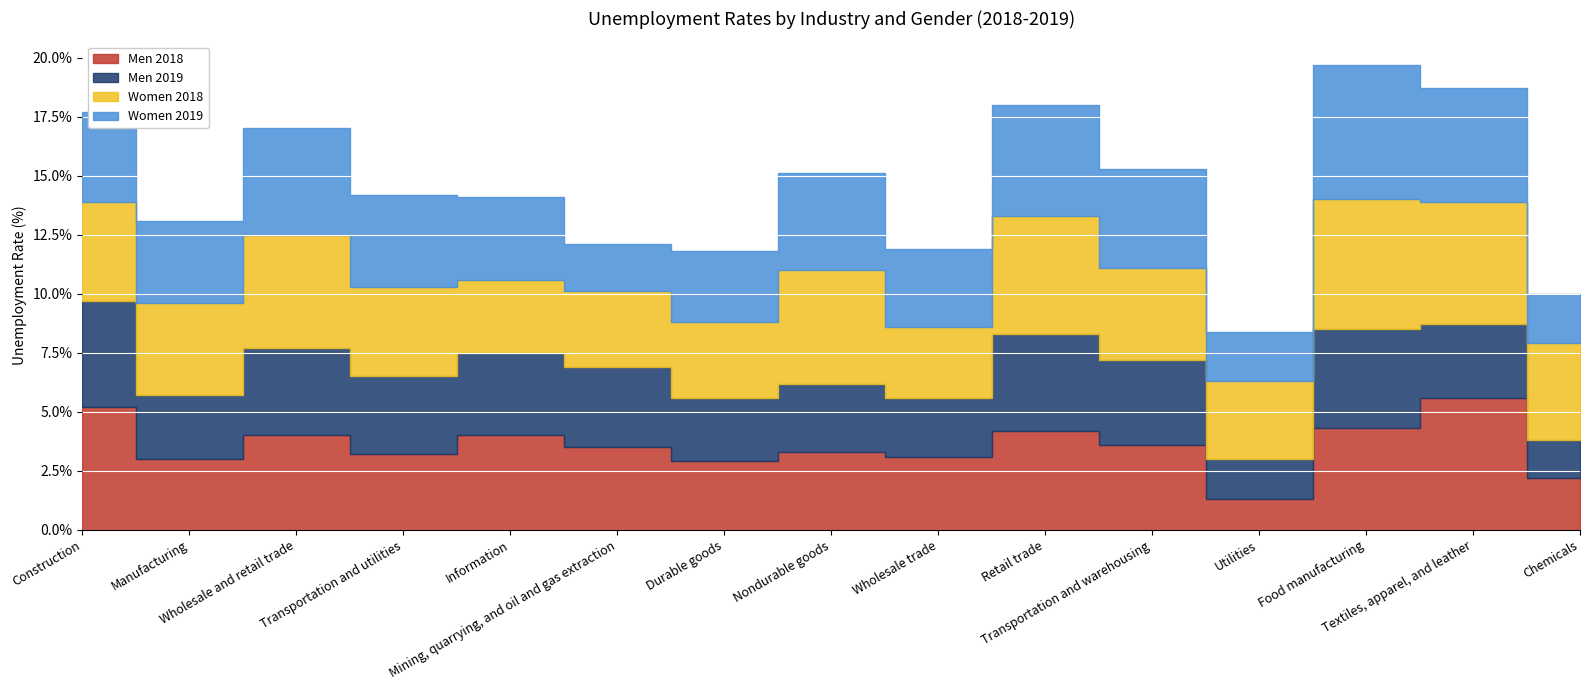

What is the label of the 15th point from the left?

Chemicals